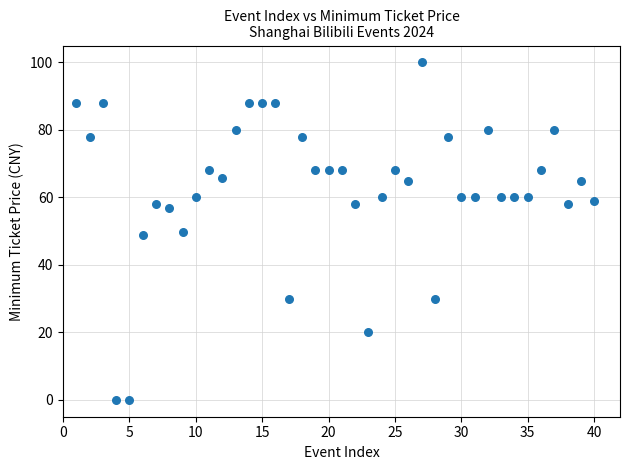

What is the range of X values (max minus min)?

39.0